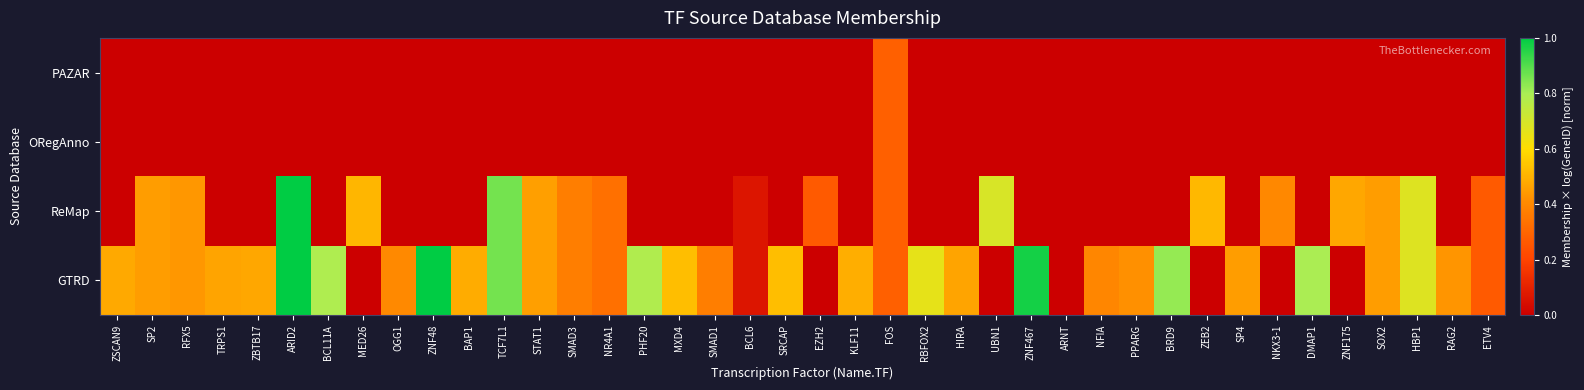

Which has a higher value, TRPS1 or MXD4?

MXD4